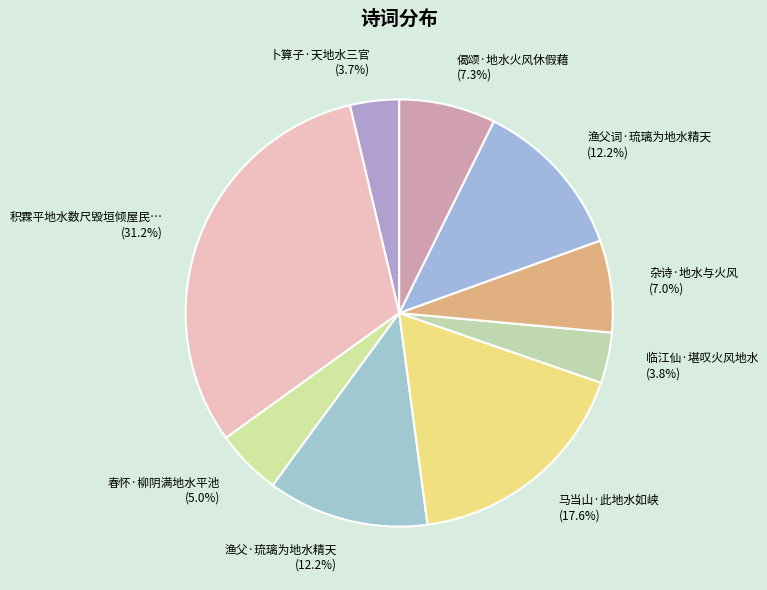

Count the number of slices in the pie.

9